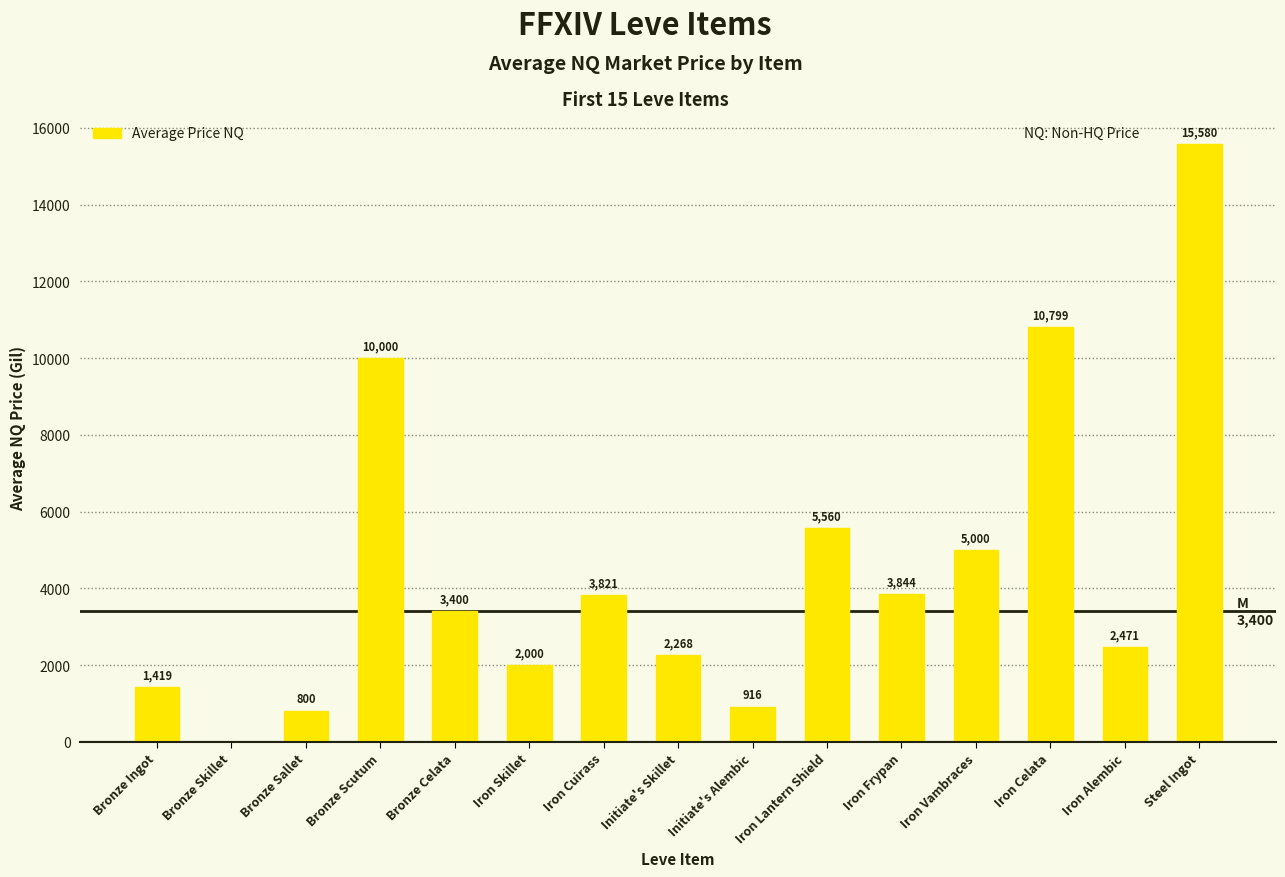

True or false: the data shows 10799.8 at Iron Celata.

True